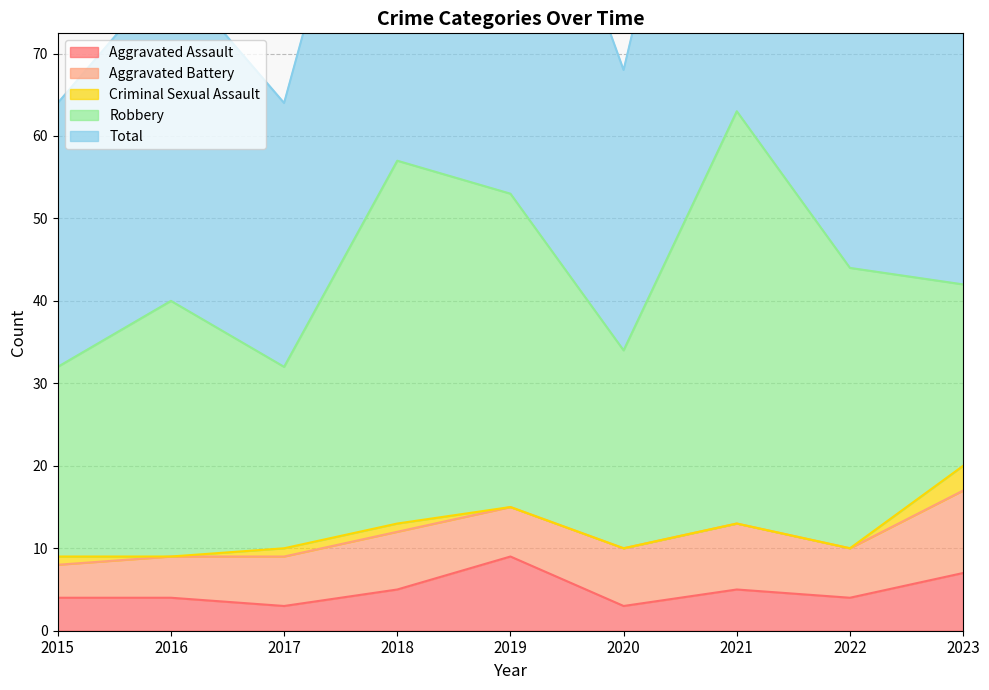

True or false: Robbery and Total intersect in this chart.

False